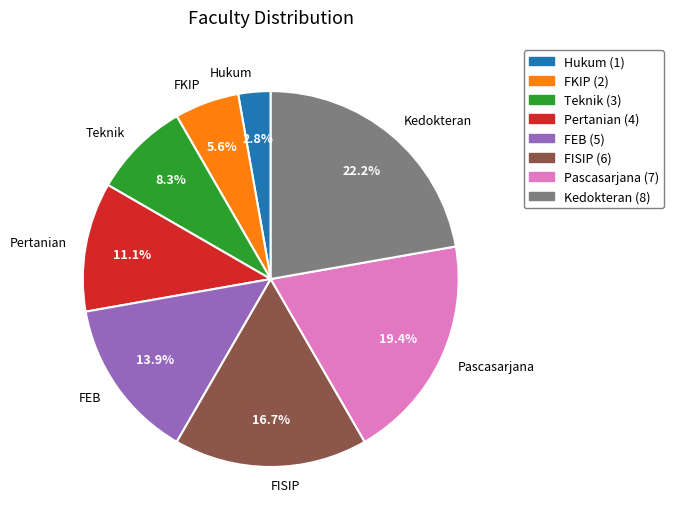

To the nearest percent, what is the average slice percentage?

12%